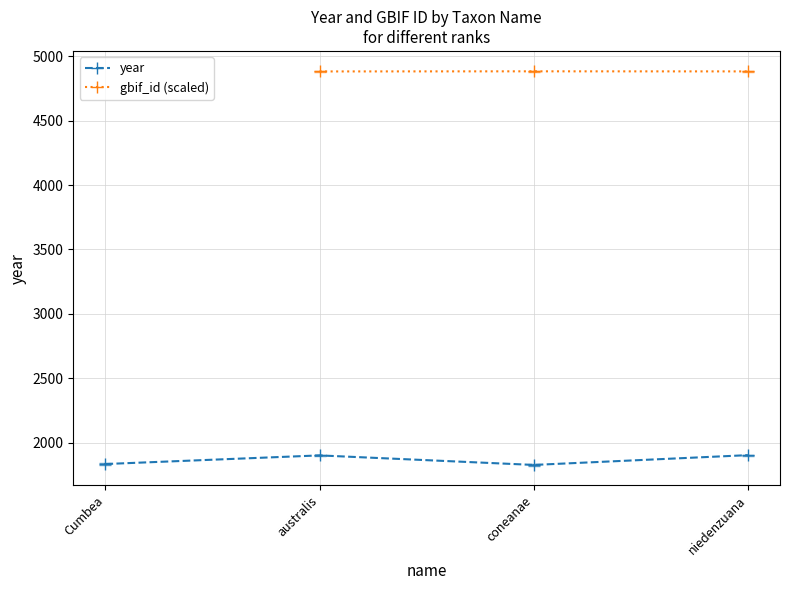

At which category is the sum across all series the highest?

niedenzuana